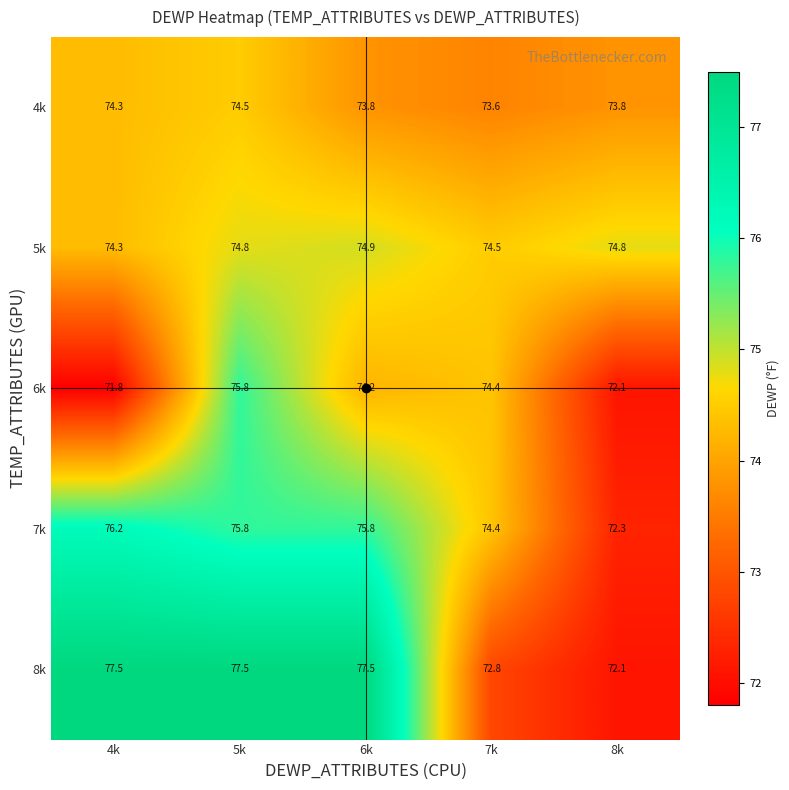

What is the difference between the 4k values at 6k and 4k?

0.5